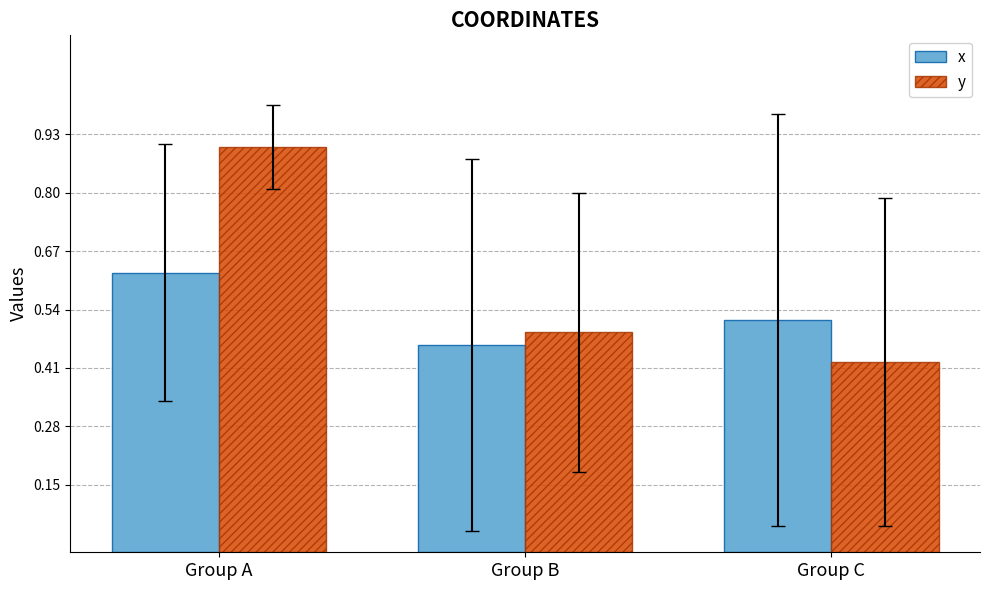

Which series has the widest spread of values?

y